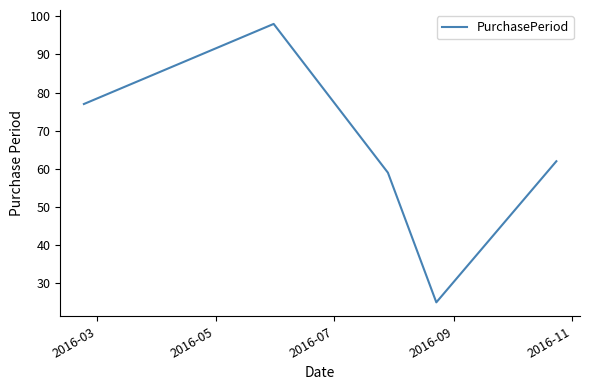

What is the difference between the maximum and minimum values?

73